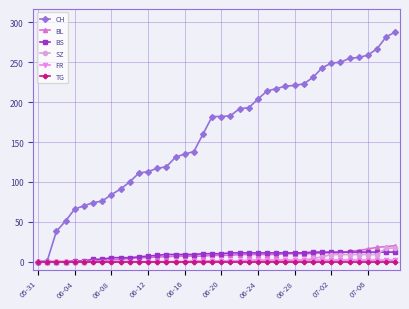

Which series has the largest total across all categories?

CH